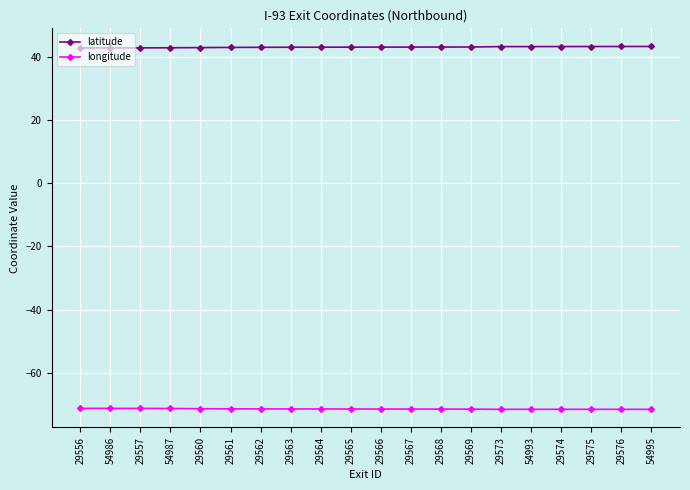

Which series has the largest total across all categories?

latitude